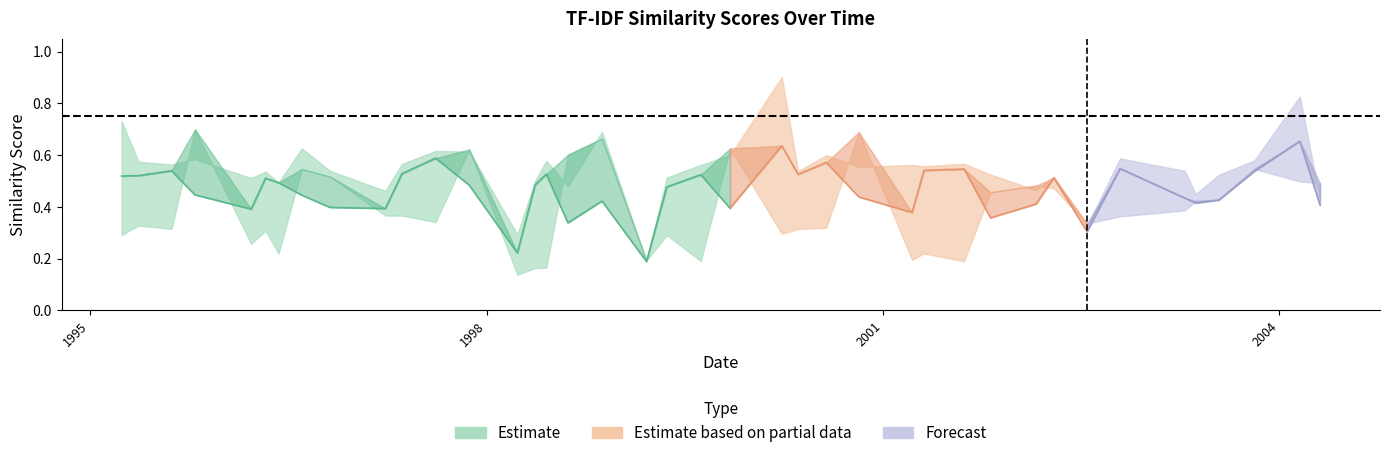

What is the label of the 33rd point from the left?

2002-07-19